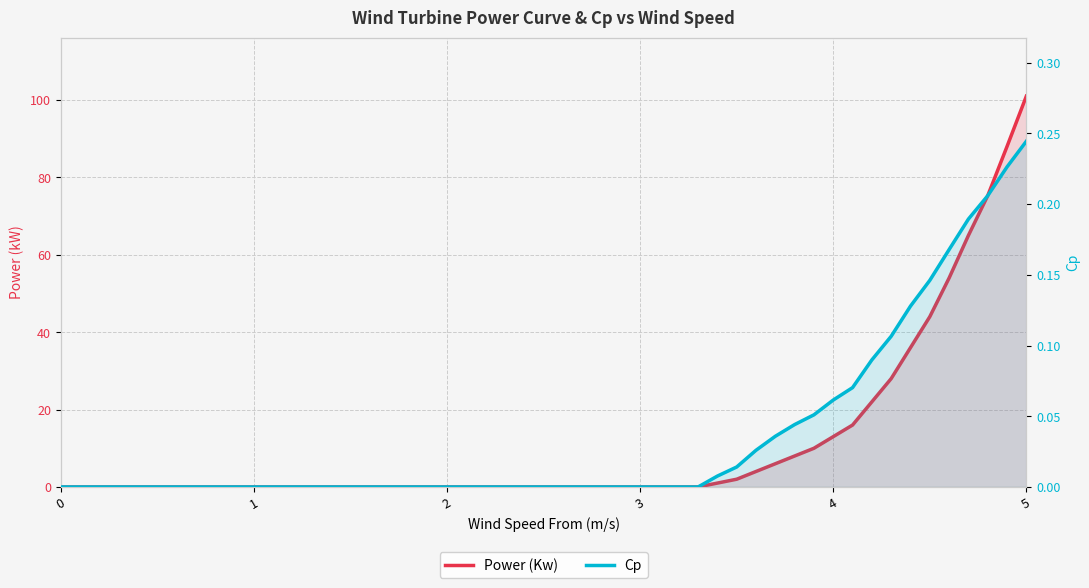

Which series has the widest spread of values?

Power (Kw)